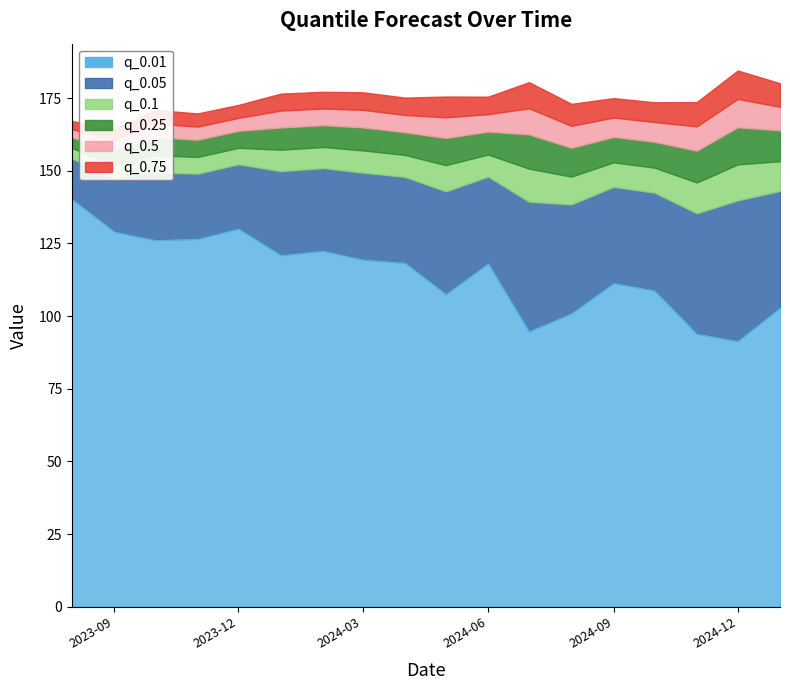

Is it true that q_0.1 equals 145.9 at 2024-11-01?

True